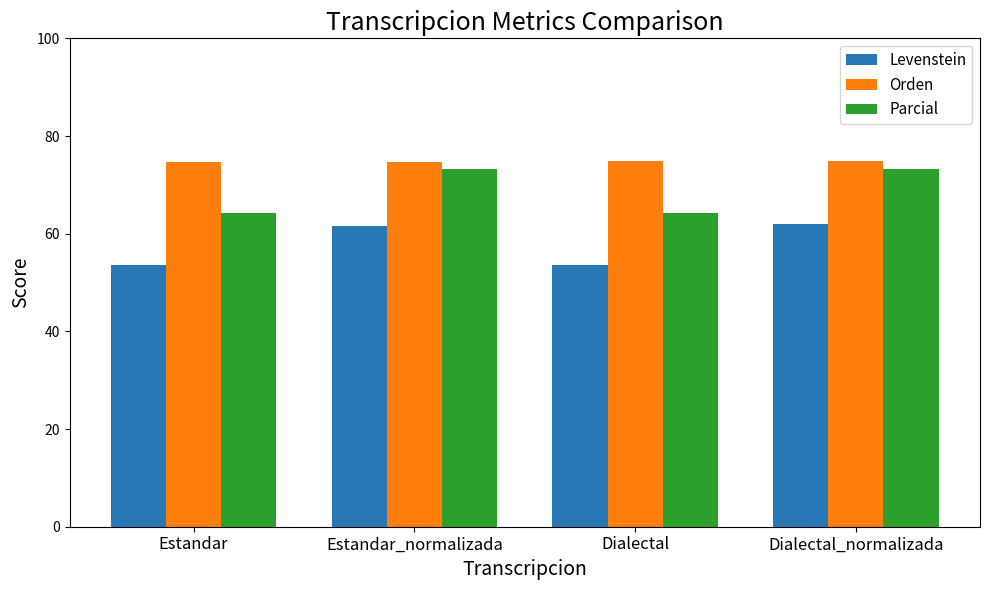

What is the difference between the highest and lowest values at Dialectal?

21.2